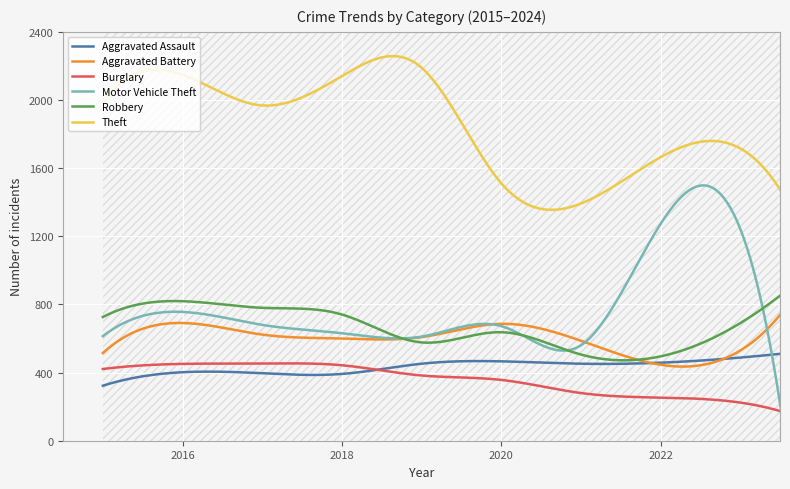

How many distinct data groups are displayed?

6